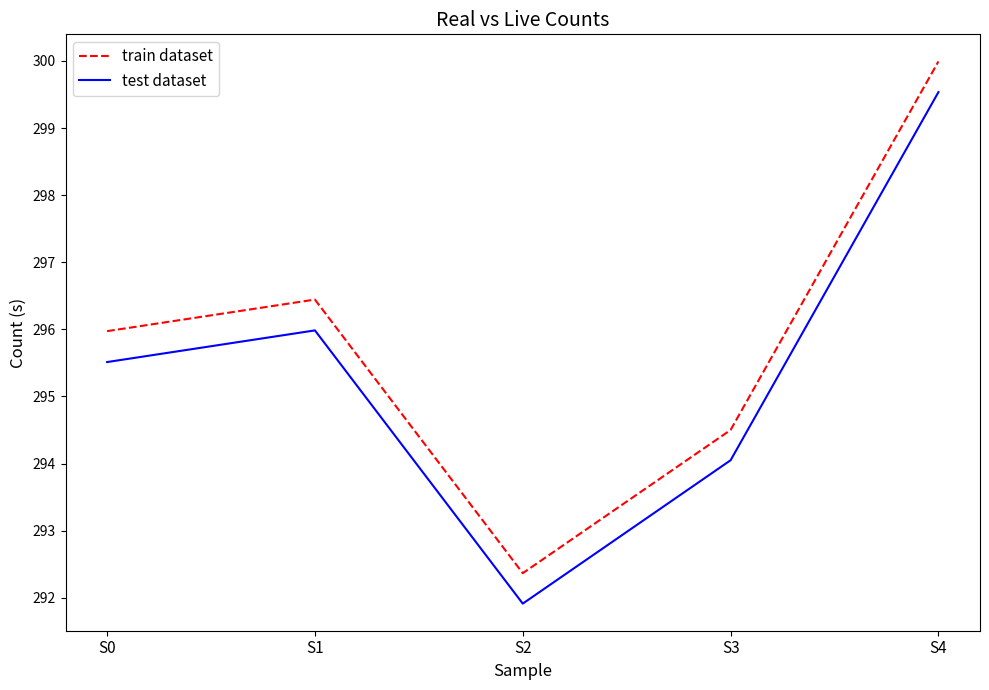

True or false: test dataset and train dataset cross at least once.

False